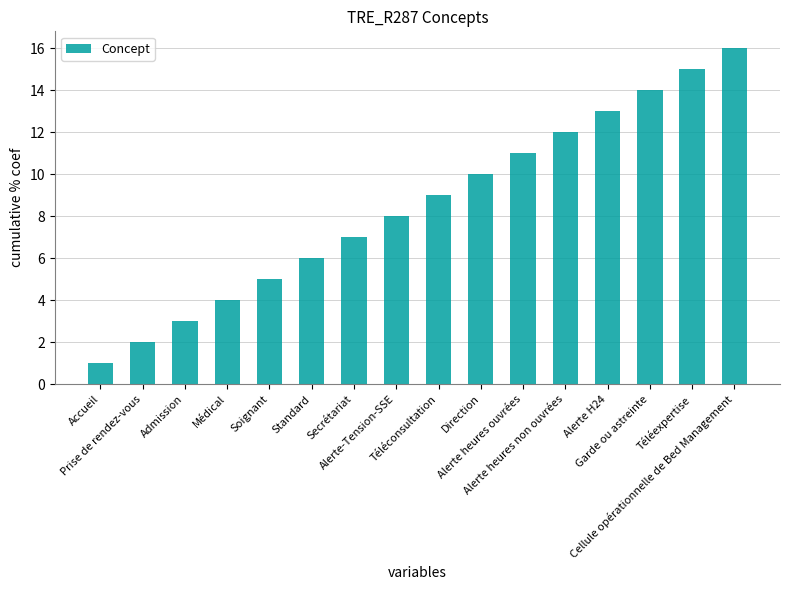

What is the label of the 16th bar from the right?

Accueil